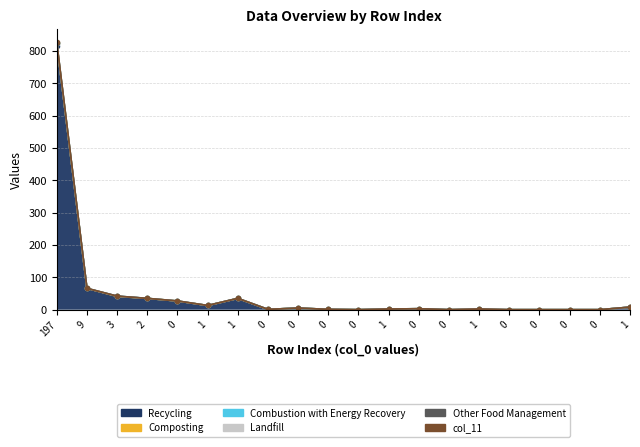

The col_11 series shows 0 at 0. True or false?

True